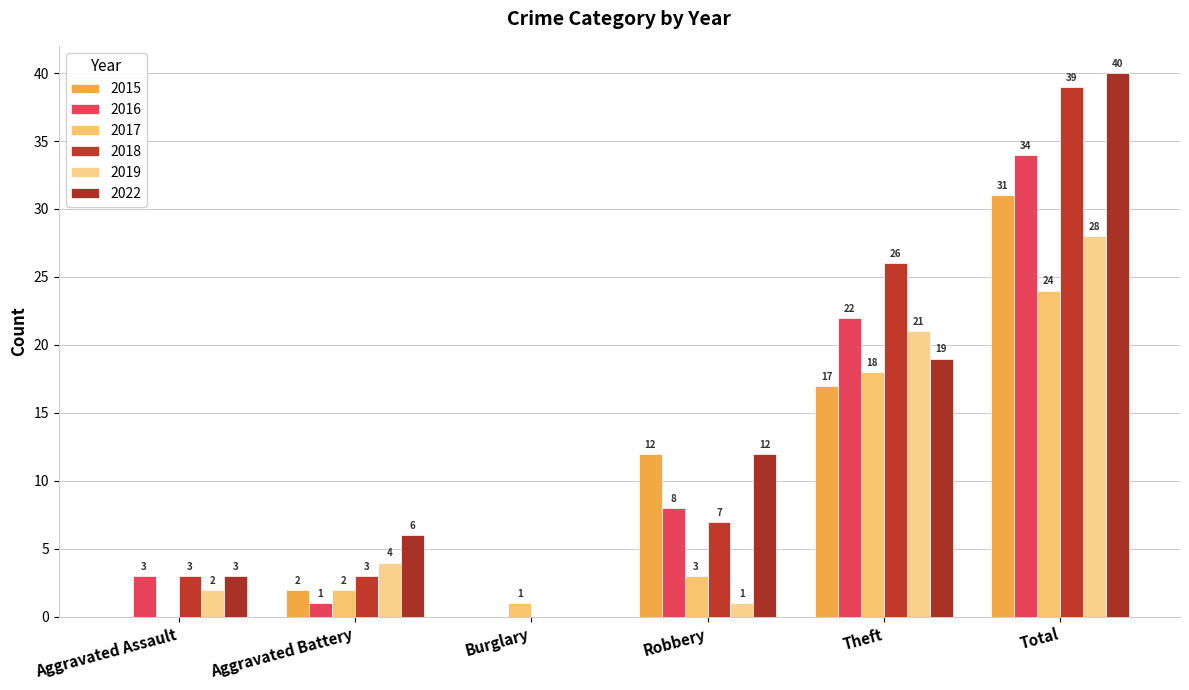

How many groups of bars are there?

6